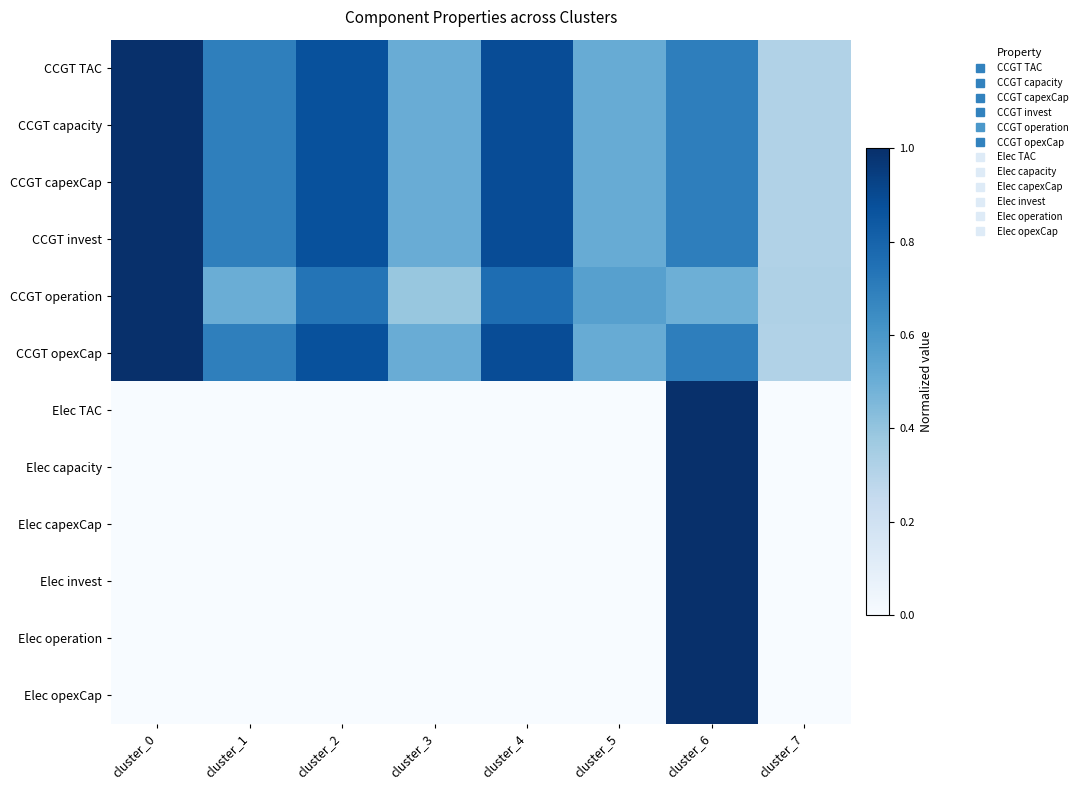

How many distinct data groups are displayed?

12